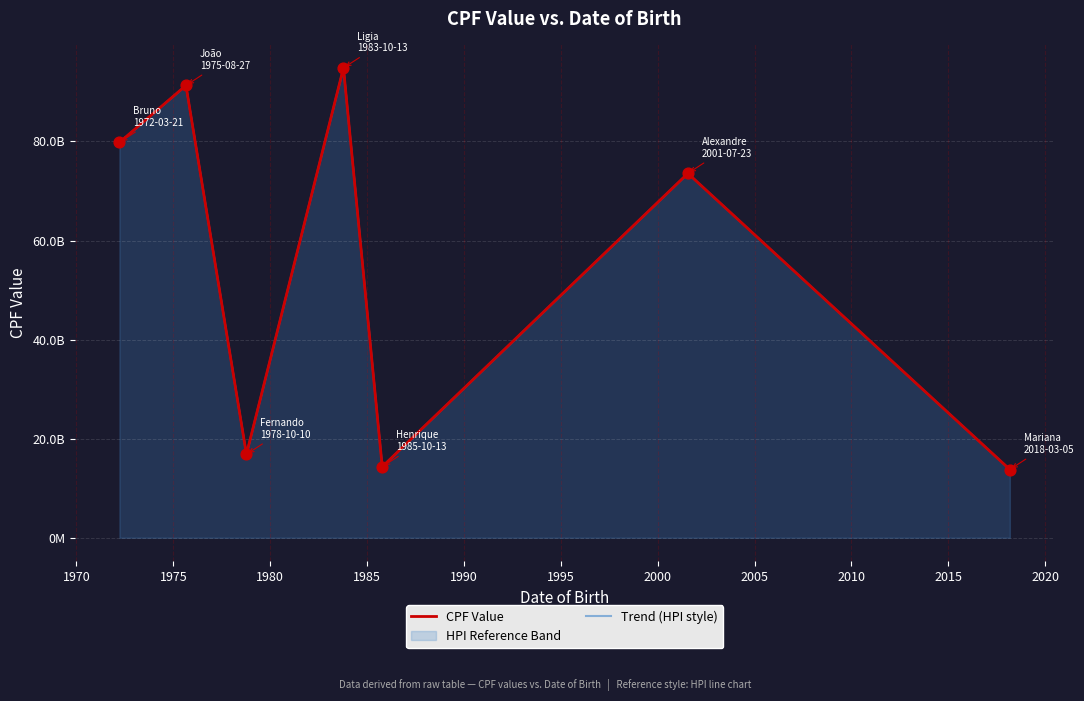

Is the value of Trend (HPI style) at 1980 greater than the value of CPF Value at 1995?

Yes